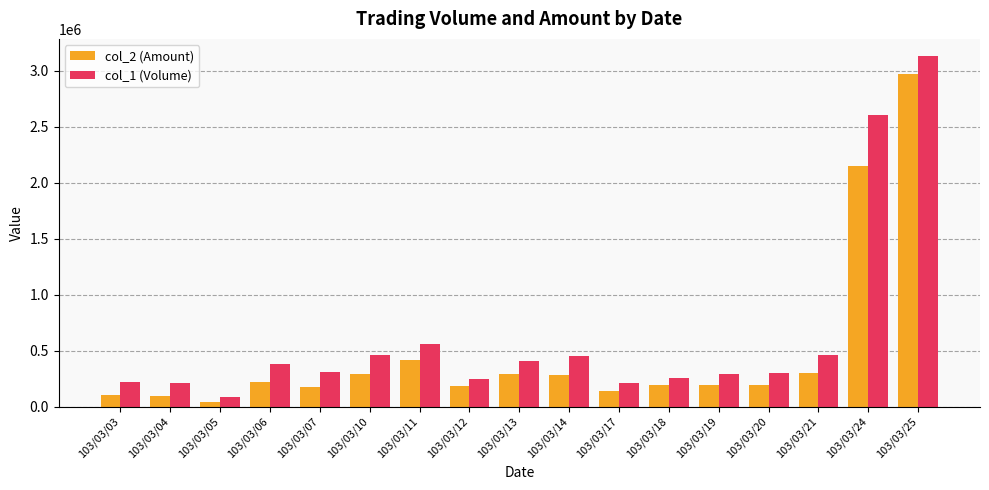

What is the approximate value of col_2 (Amount) at 103/03/10, to the nearest 10?

295460